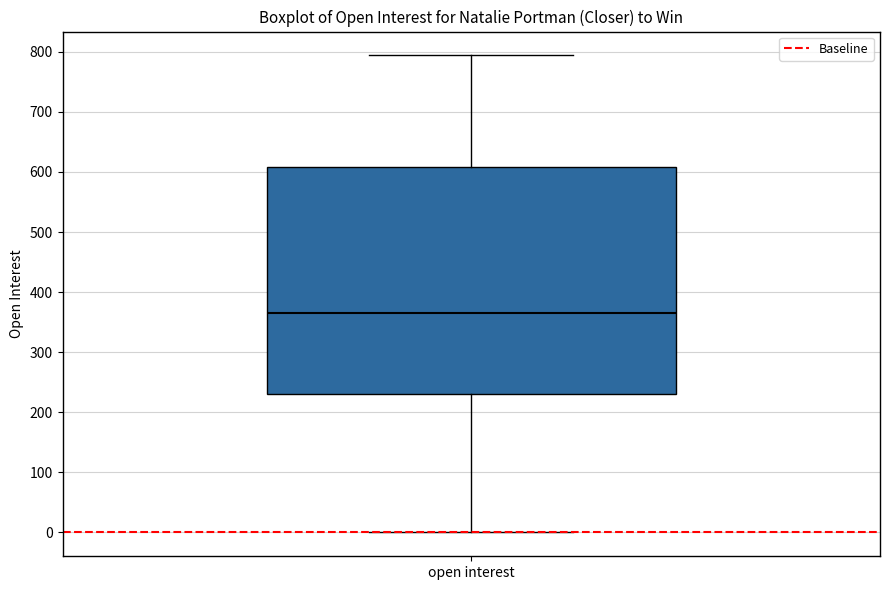

Read this box plot against the y-axis: the position of the median line, the range covered by the box, and the ends of both whiskers. The values are not printed on the chart, so give them approximately, as read against the axis.

median 370, box 230 to 610, whiskers 0 to 790